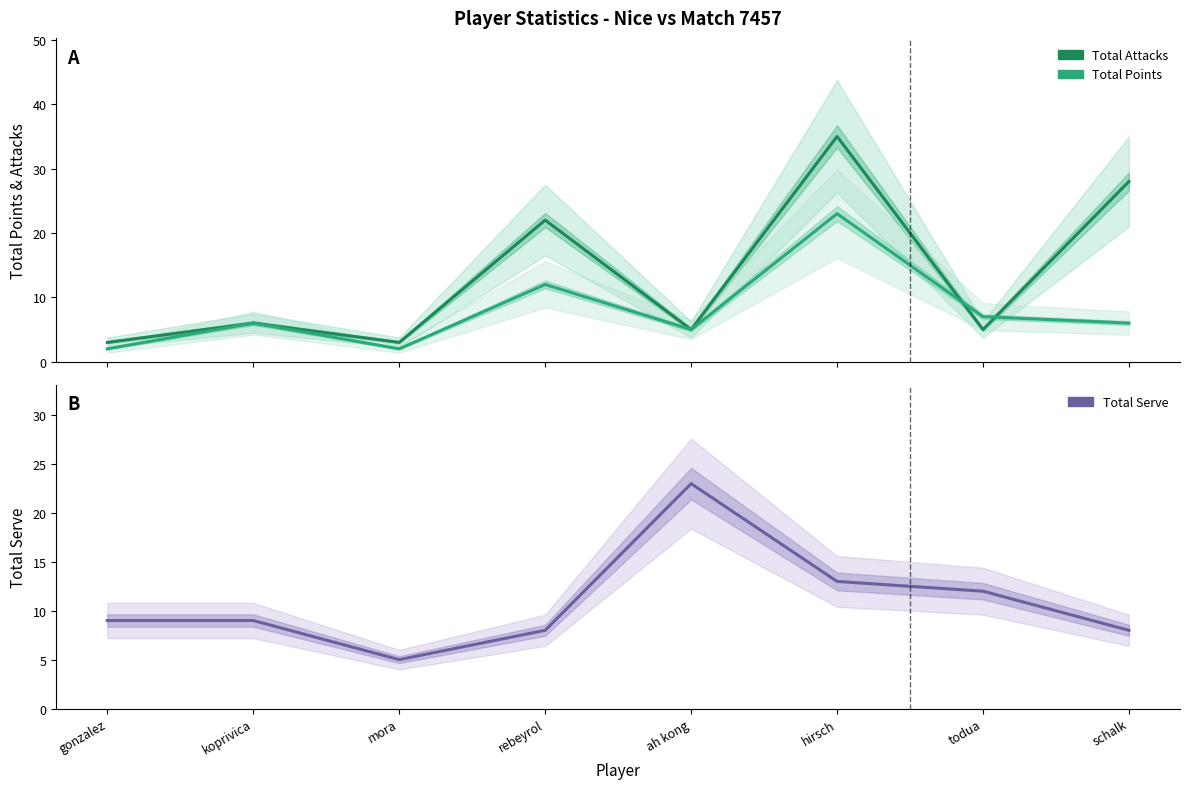

At which category does the chart reach its minimum across all series?

gonzalez